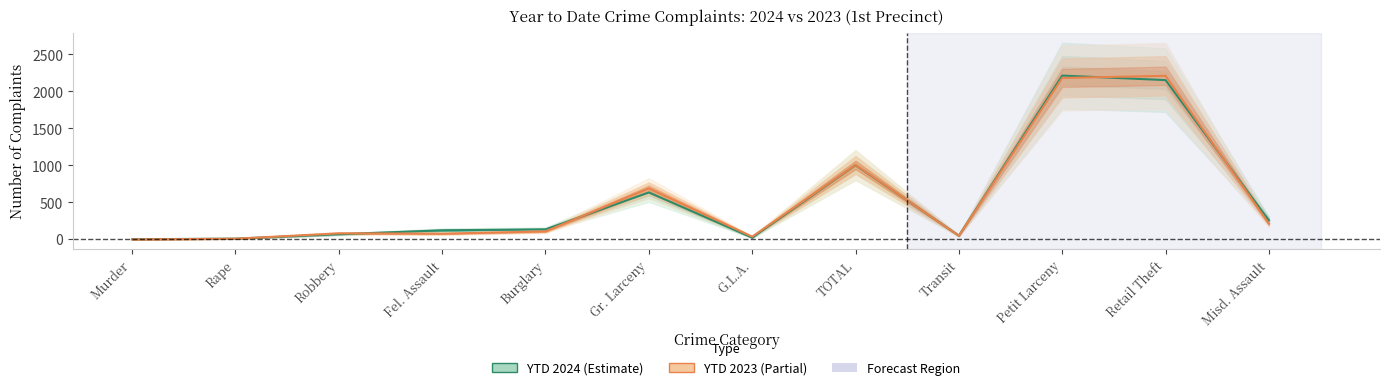

Reading left to right, list all the values displayed in this chart.

YTD 2024: 3	11	70	124	136	635	25	1004	51	2215	2154	257
YTD 2023: 0	10	83	78	109	690	38	1008	50	2183	2212	213